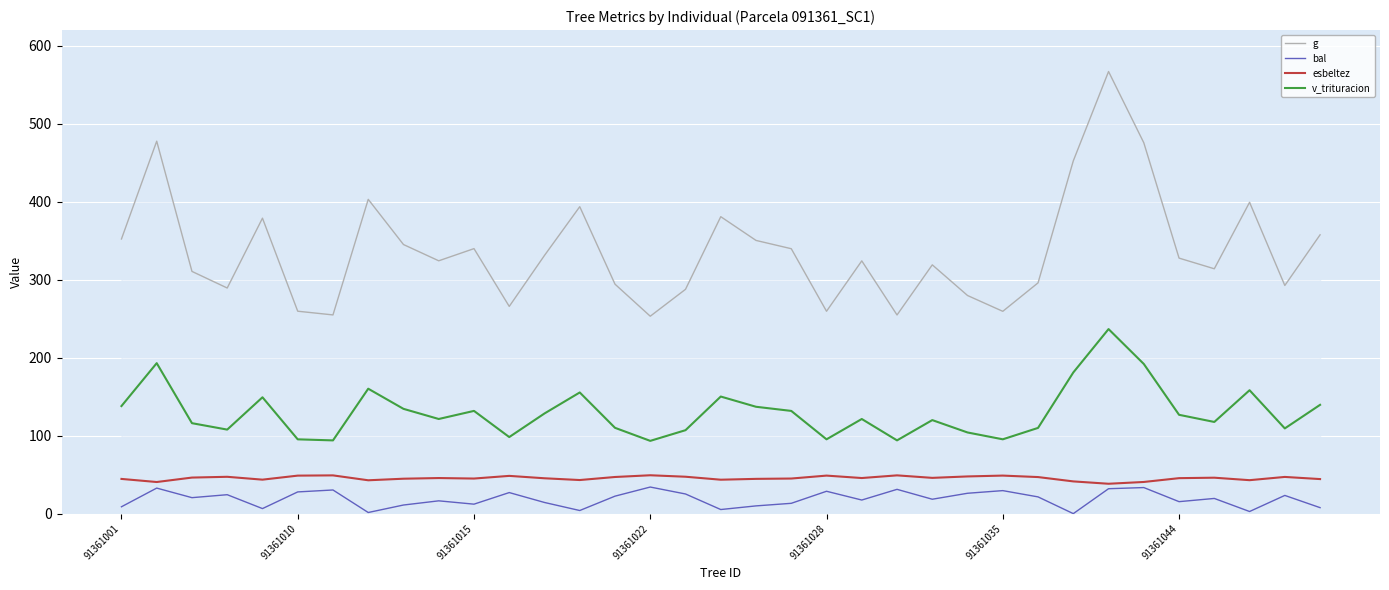

True or false: g and esbeltez cross at least once.

False